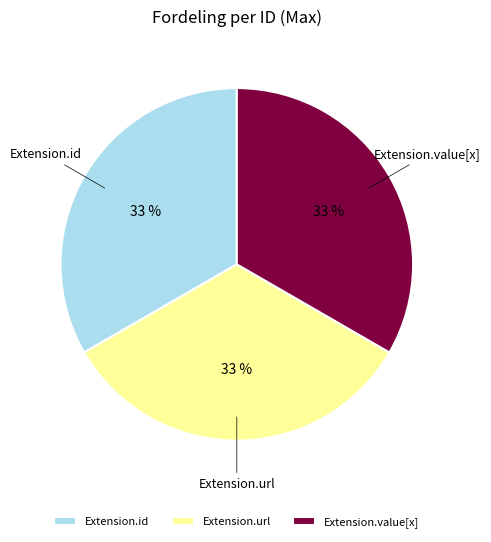

The Extension.url slice represents 33% of the pie. True or false?

True